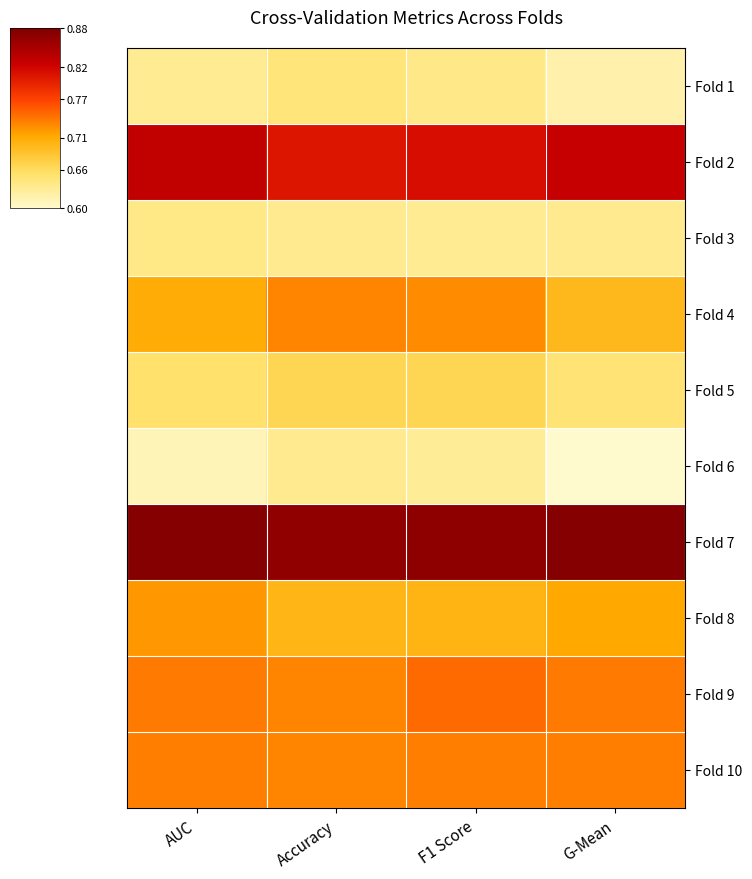

Which series has the largest total across all categories?

Fold 7